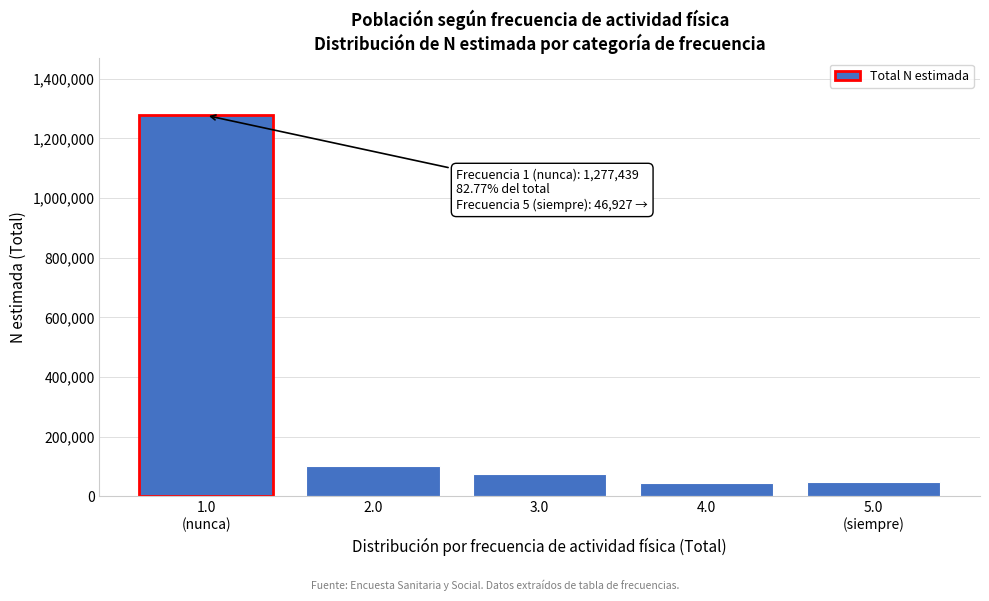

What is the smallest value displayed?

45516